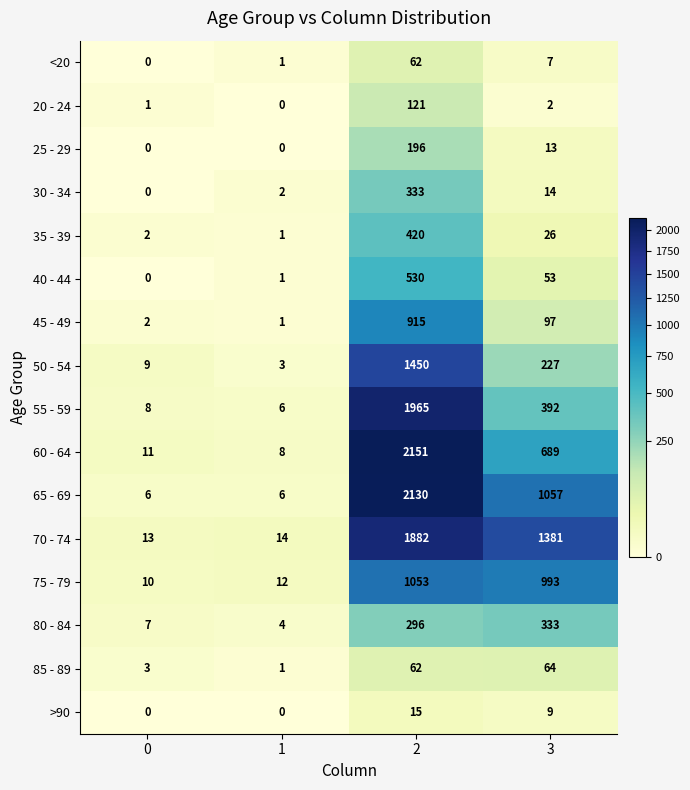

The value of 80 - 84 at 3 is 333. True or false?

True